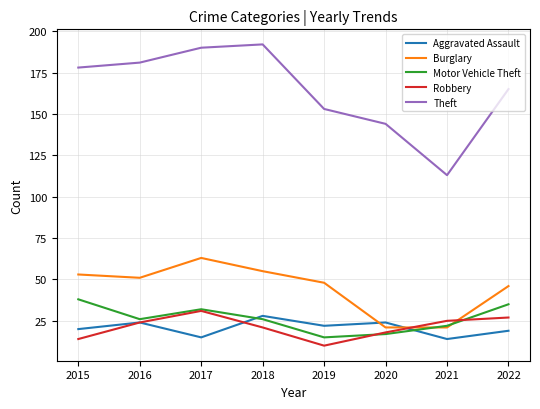

Which series has the widest spread of values?

Theft